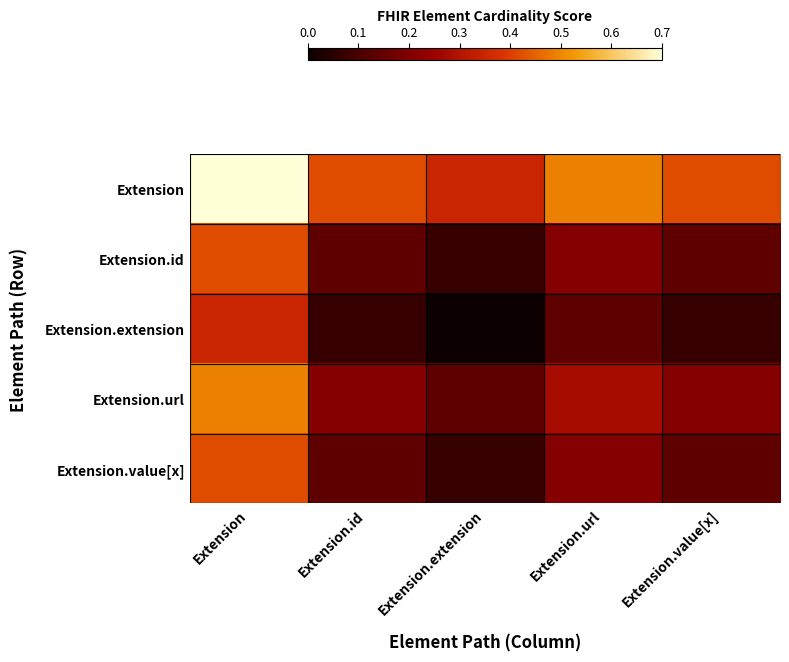

At how many categories does at least one series exceed 0?

5